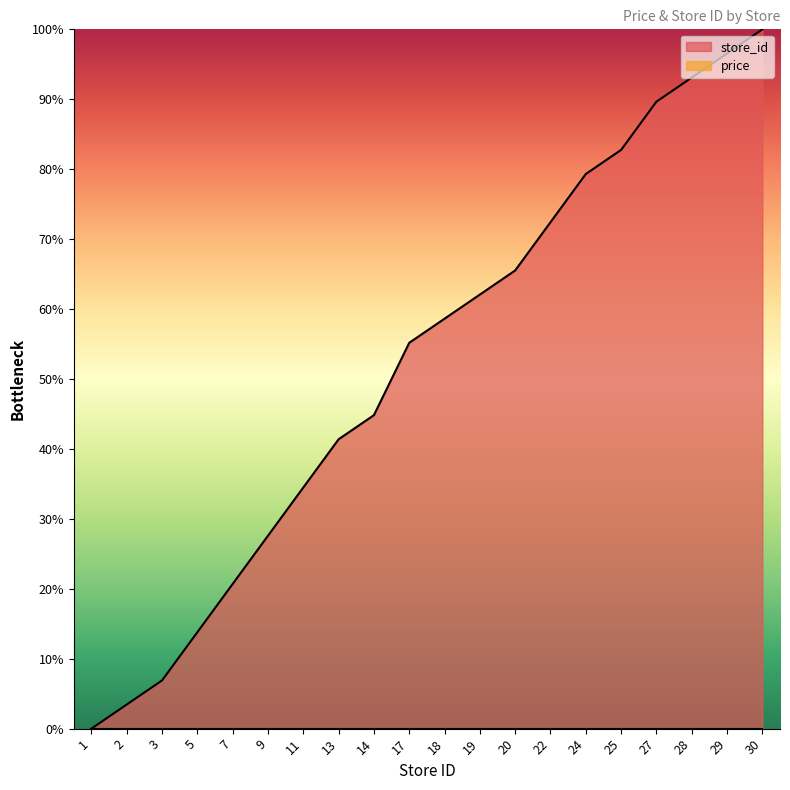

True or false: there are more than 0 points higher than both neighbors.

False